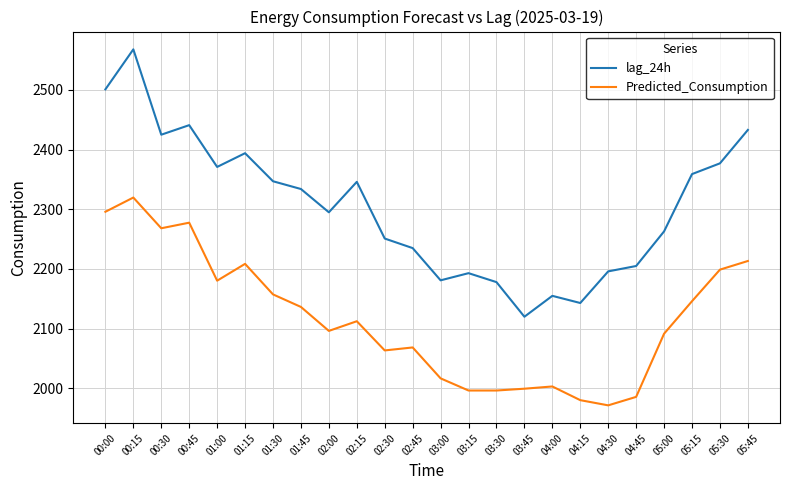

True or false: lag_24h and Predicted_Consumption cross at least once.

False